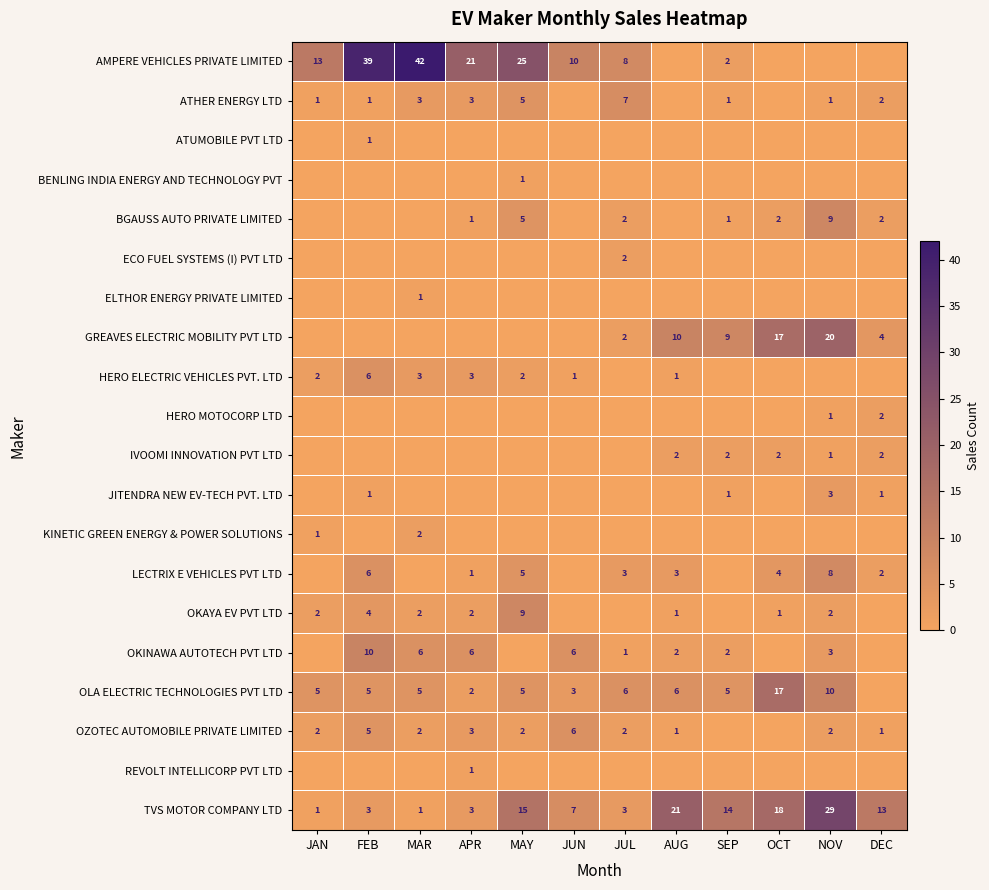

At which label is ELTHOR ENERGY PRIVATE LIMITED closest to 0?

JAN